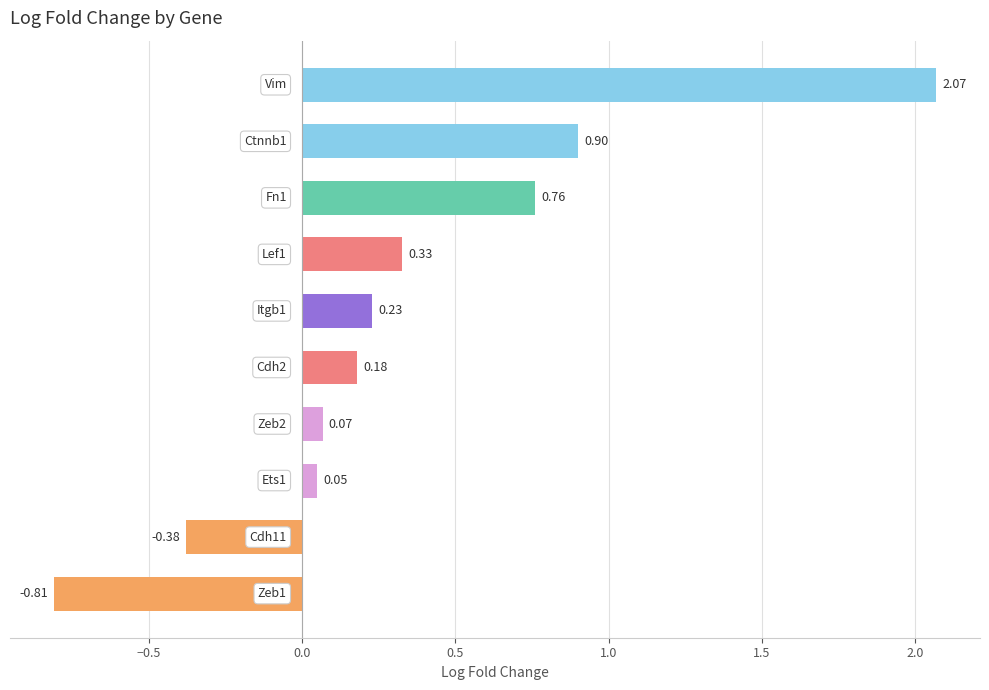

What is the sum of all values?

3.4